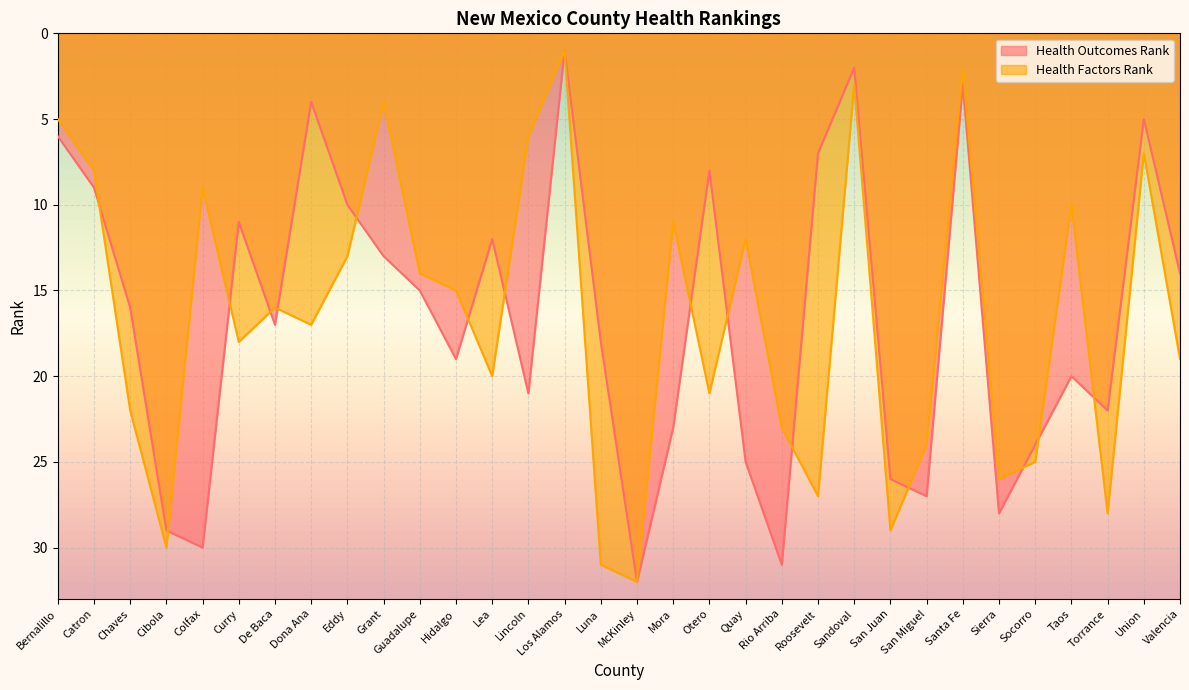

In Health Outcomes Rank, how many points are lower than both neighbors (excluding endpoints)?

9